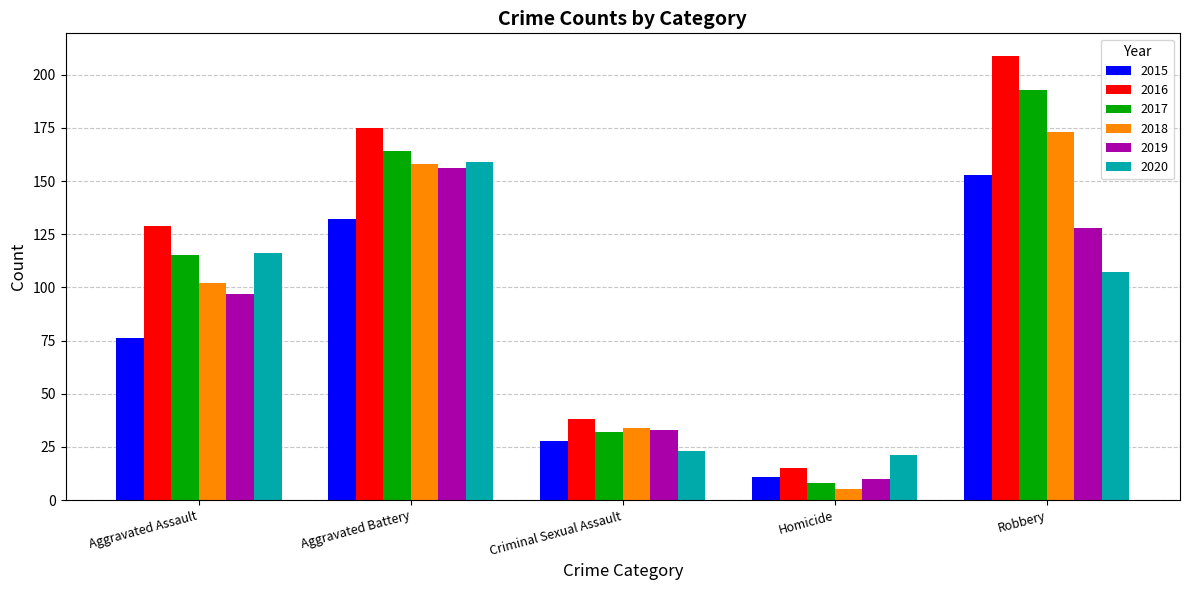

What is the difference between the maximum and second lowest values in the 2019 series?

123